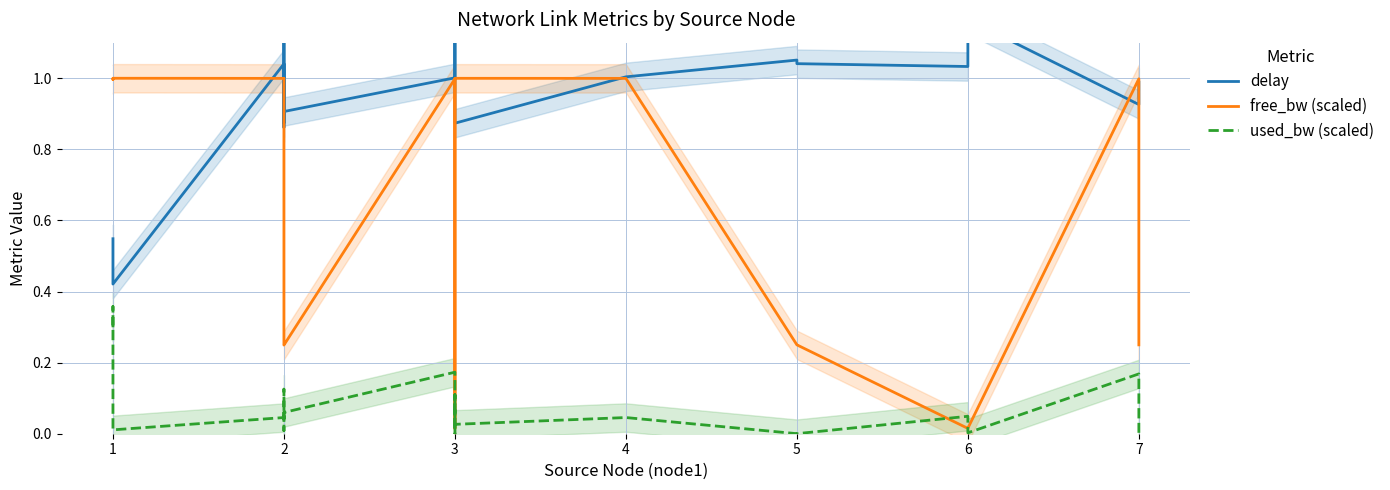

What is the average value of the used_bw (scaled) series?

0.1